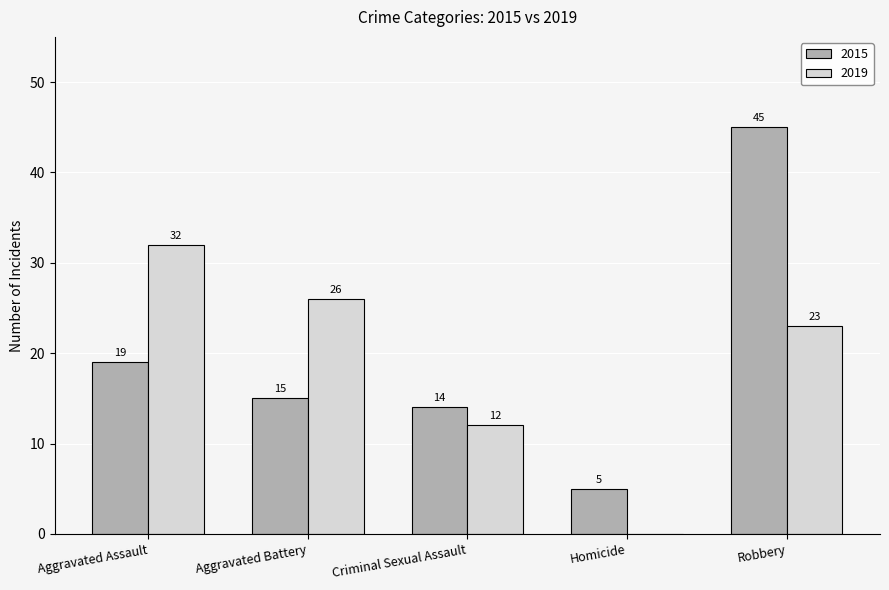

What is the sum of all 2015 values?

98